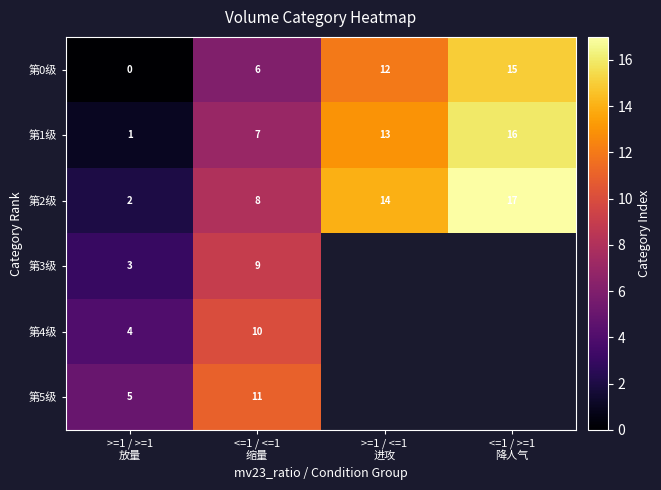

What is the difference between the maximum and minimum values in the 第1级 series?

15